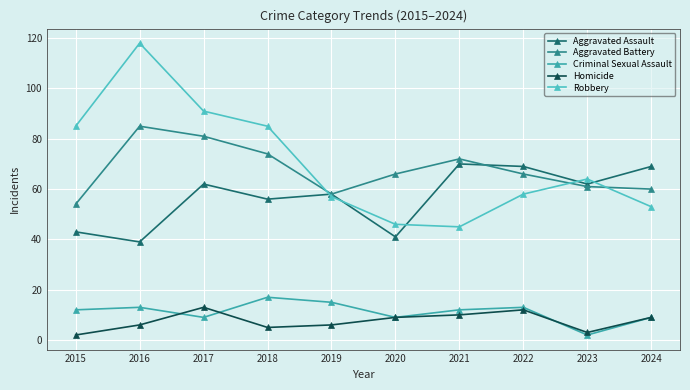

List the series in order of their peak value, highest first.

Robbery, Aggravated Battery, Aggravated Assault, Criminal Sexual Assault, Homicide